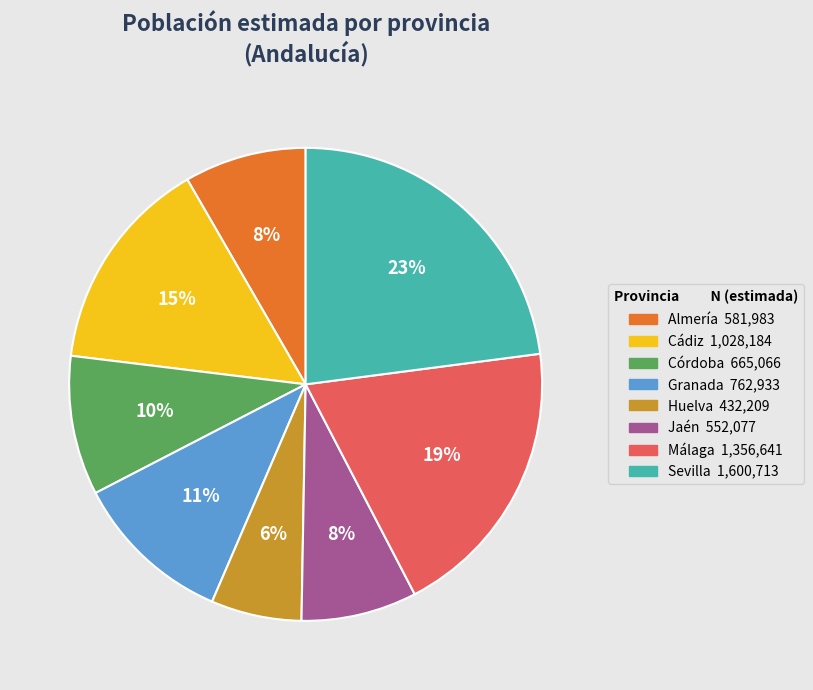

To the nearest percent, what is the difference between the largest and smallest slice percentages?

17%